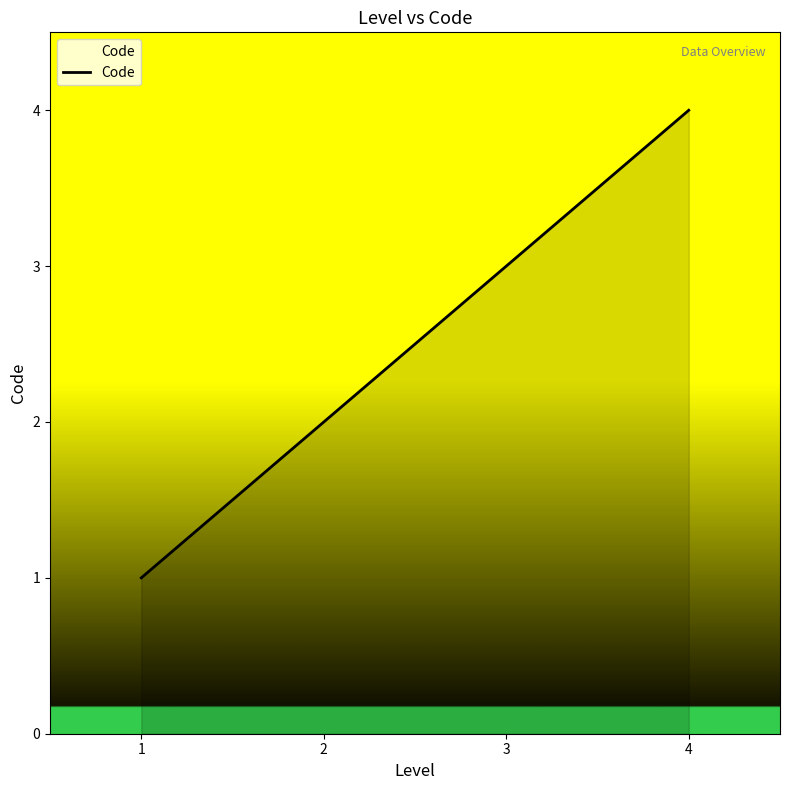

True or false: the data shows 3 at 3.

True